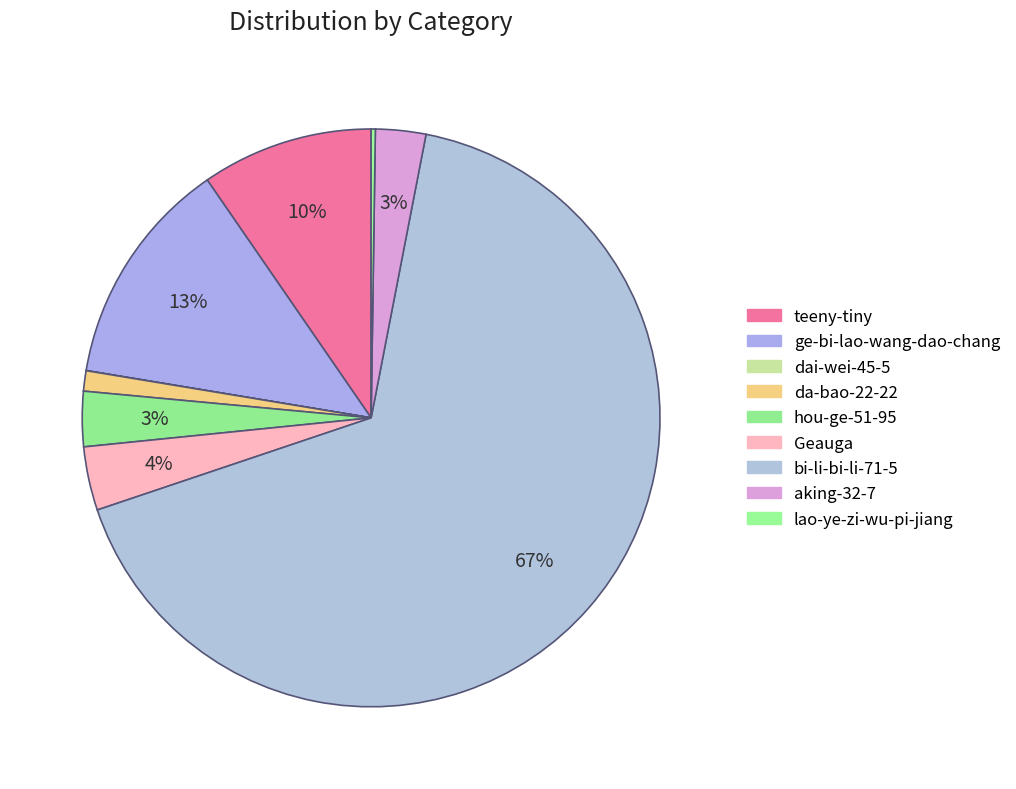

Is there a majority slice in this chart?

Yes